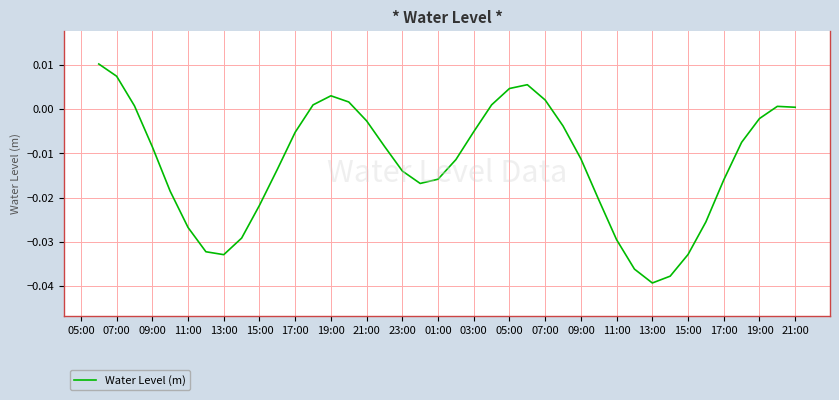

How many lines are shown in the chart?

1